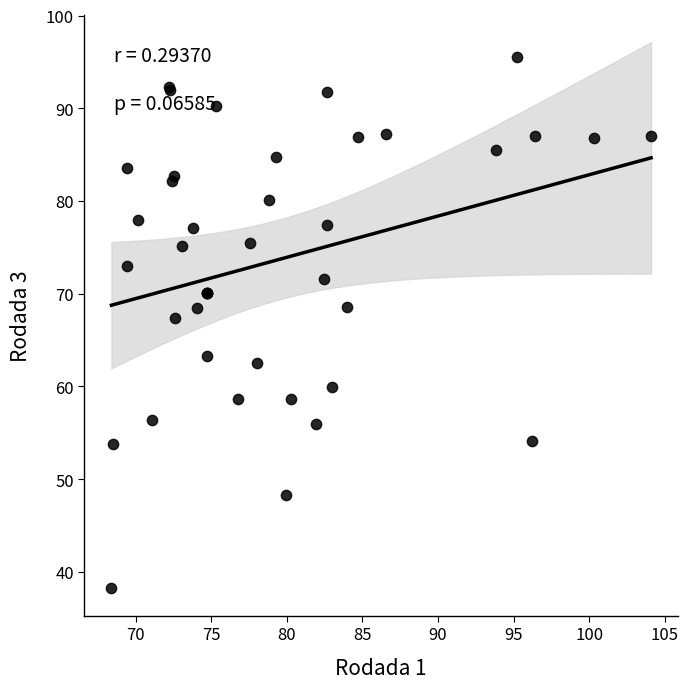

What Y value in the scatter plot is closest to 66?

67.4